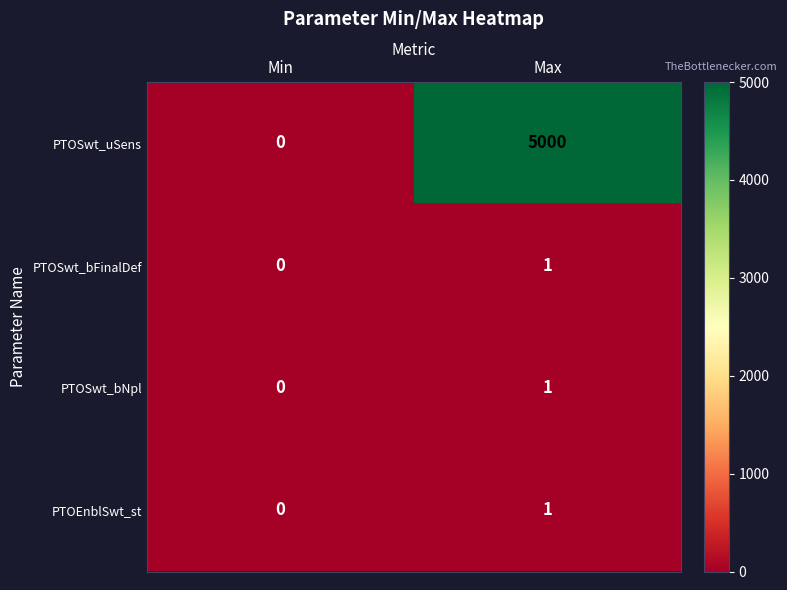

True or false: PTOSwt_bNpl has a value of 1 at Max.

True